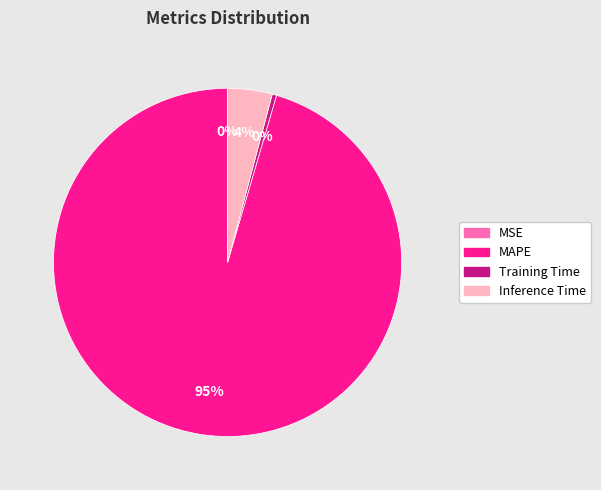

Is there any slice that represents more than half of the pie?

Yes